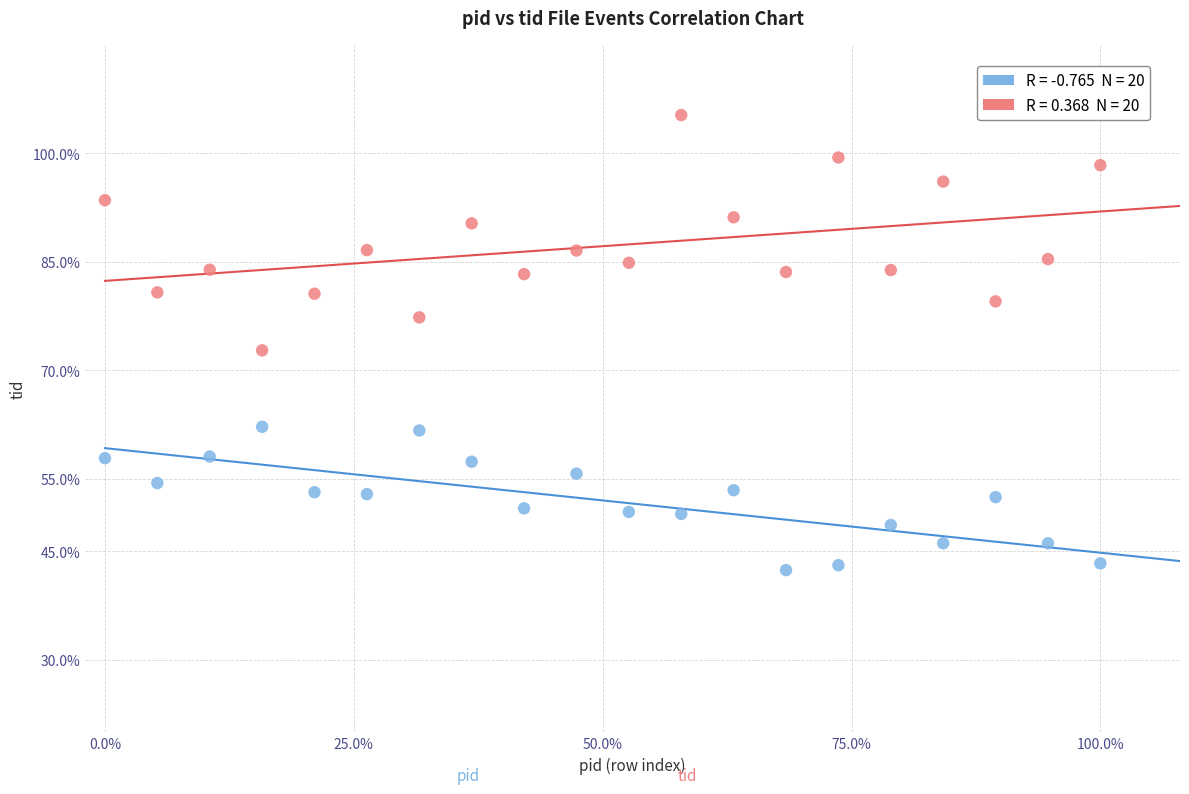

Across all data points, what is the range of Y values (max minus min)?

62.9